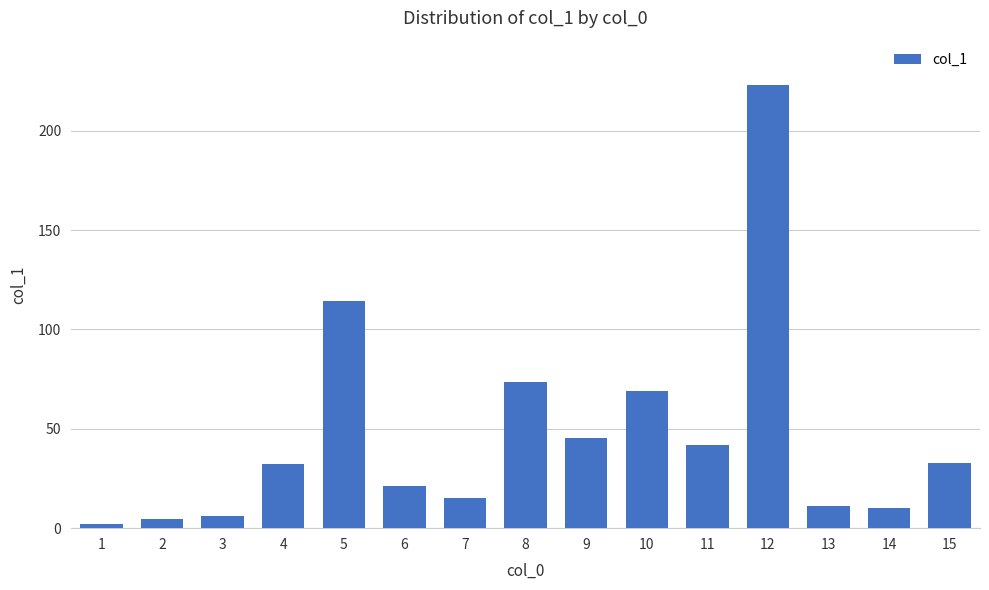

What is the change in value from 4 to 5?

+81.9